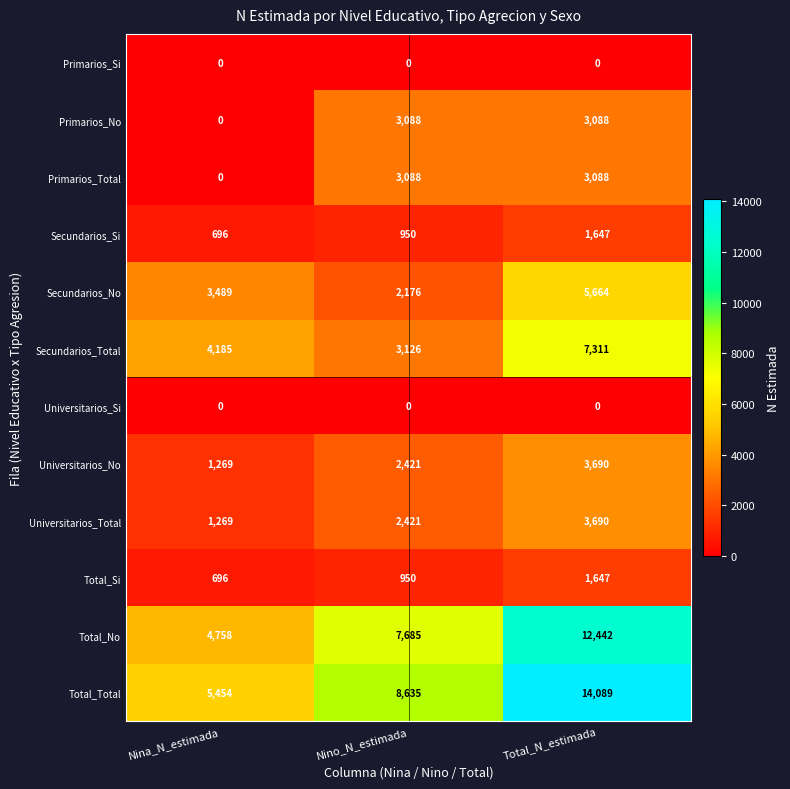

What is the lowest value of the Universitarios_No series?

1269